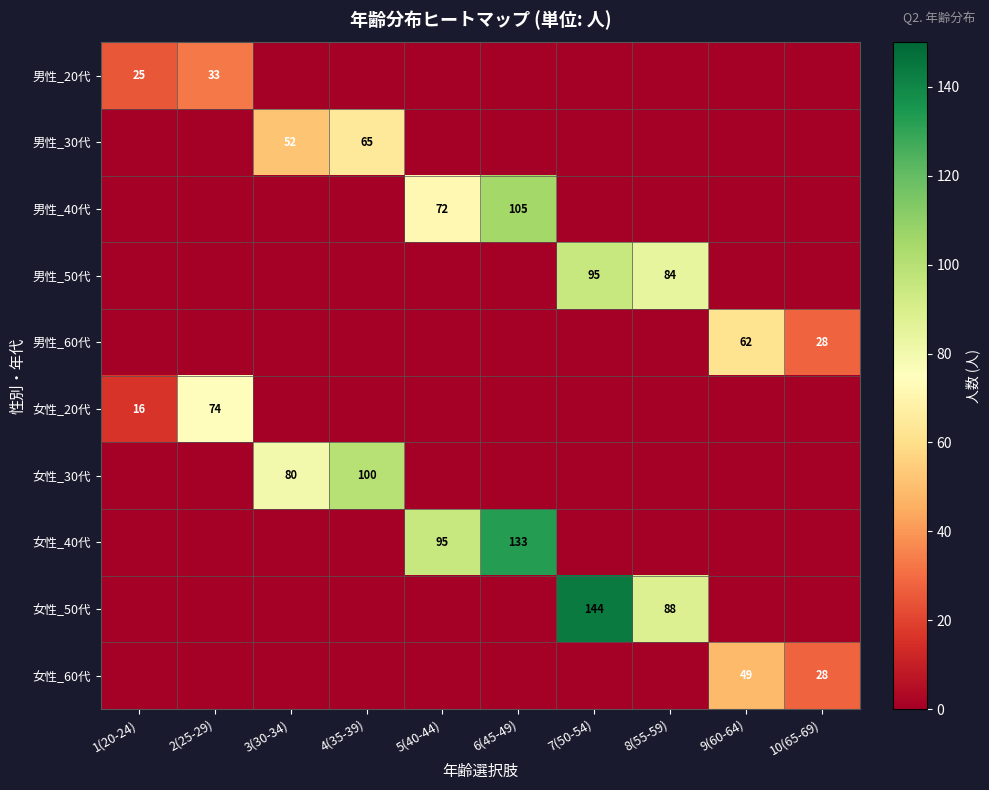

At which category is the sum across all series the highest?

7(50-54)